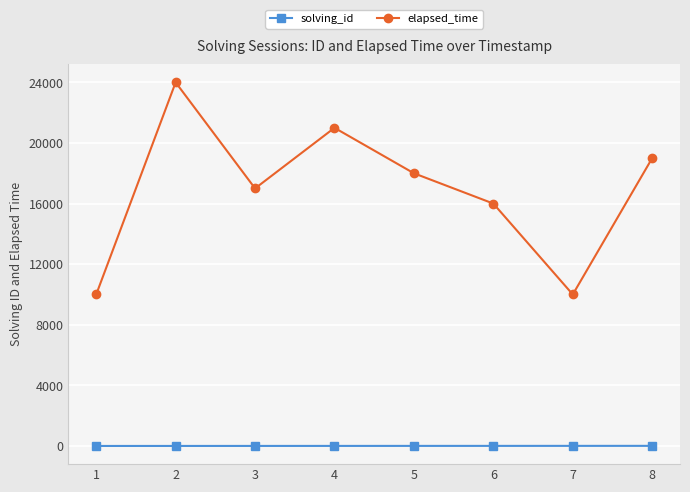

What is the minimum value for elapsed_time?

10000